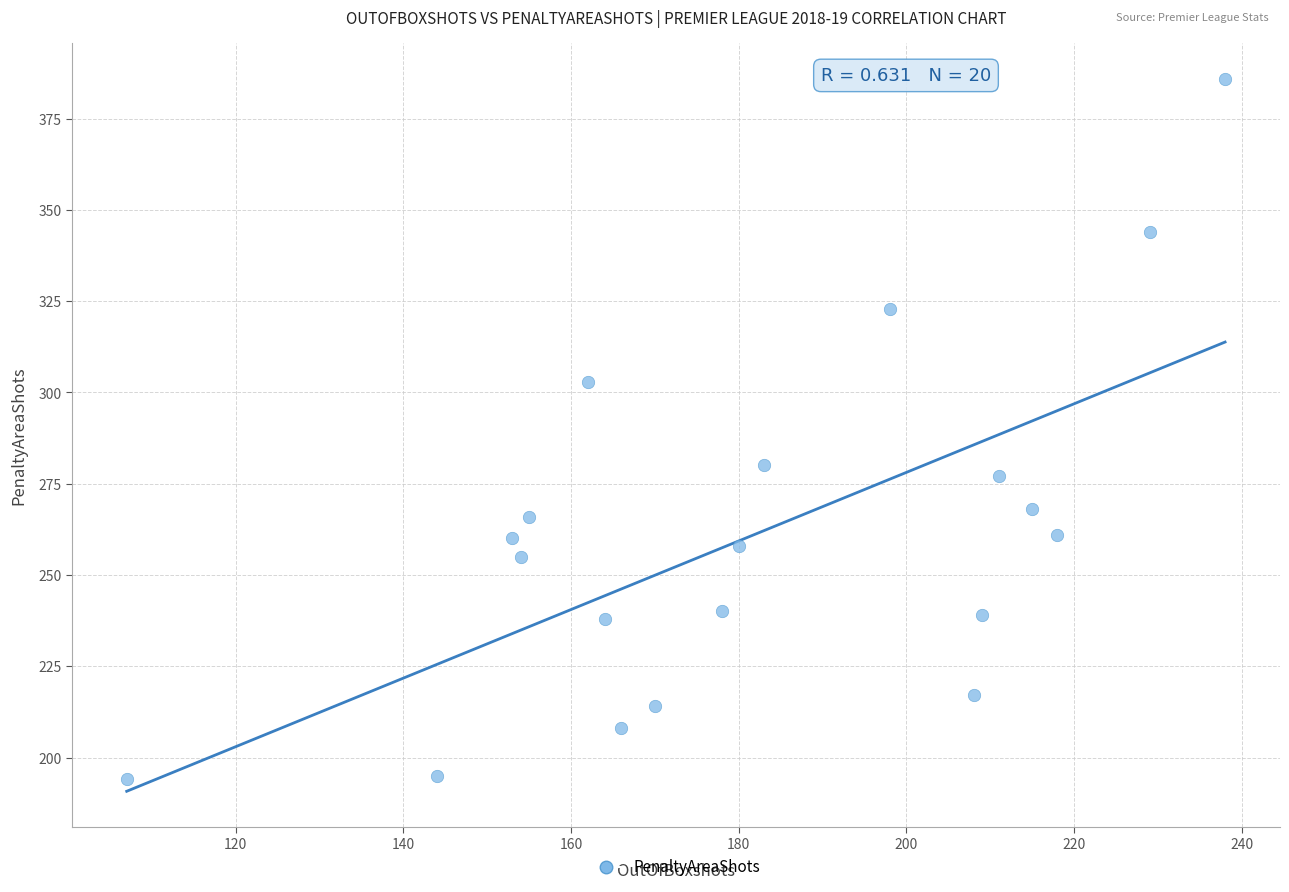

What Y value in the scatter plot is closest to 290?

280